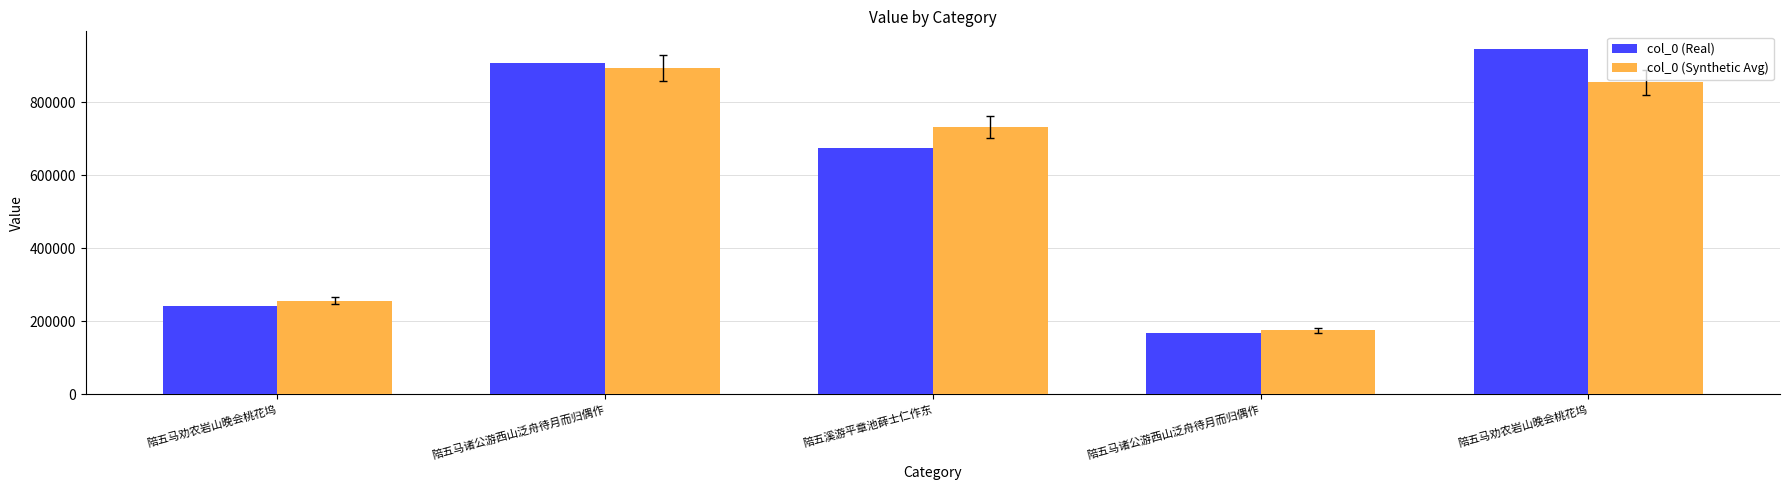

Reading left to right, what are all the values shown in this chart?

col_0 (Real): 240321.0	906185.0	673949.0	166514.0	946645.0
col_0 (Synthetic Avg): 256122.0	892892.0	731951.4	174401.5	854444.2